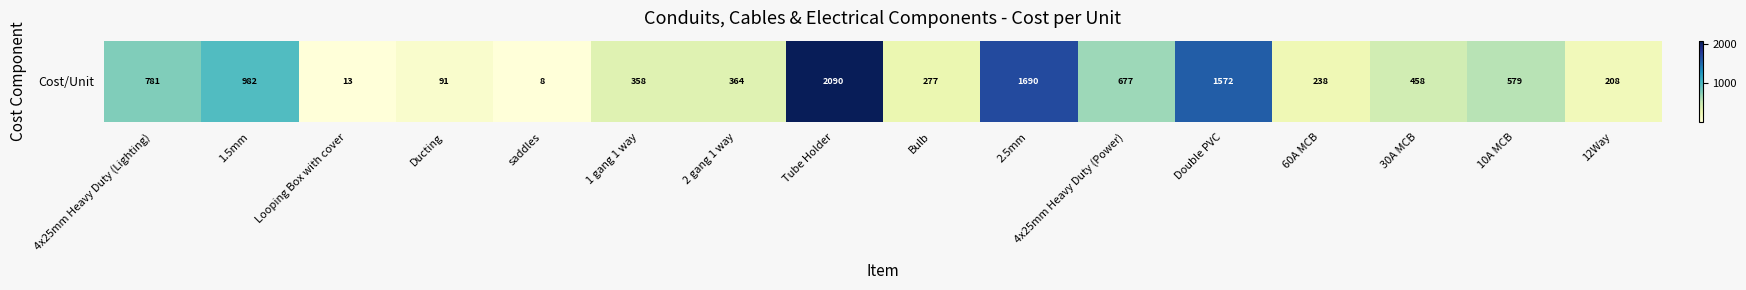

What is the difference between the second highest and minimum values?

1682.4